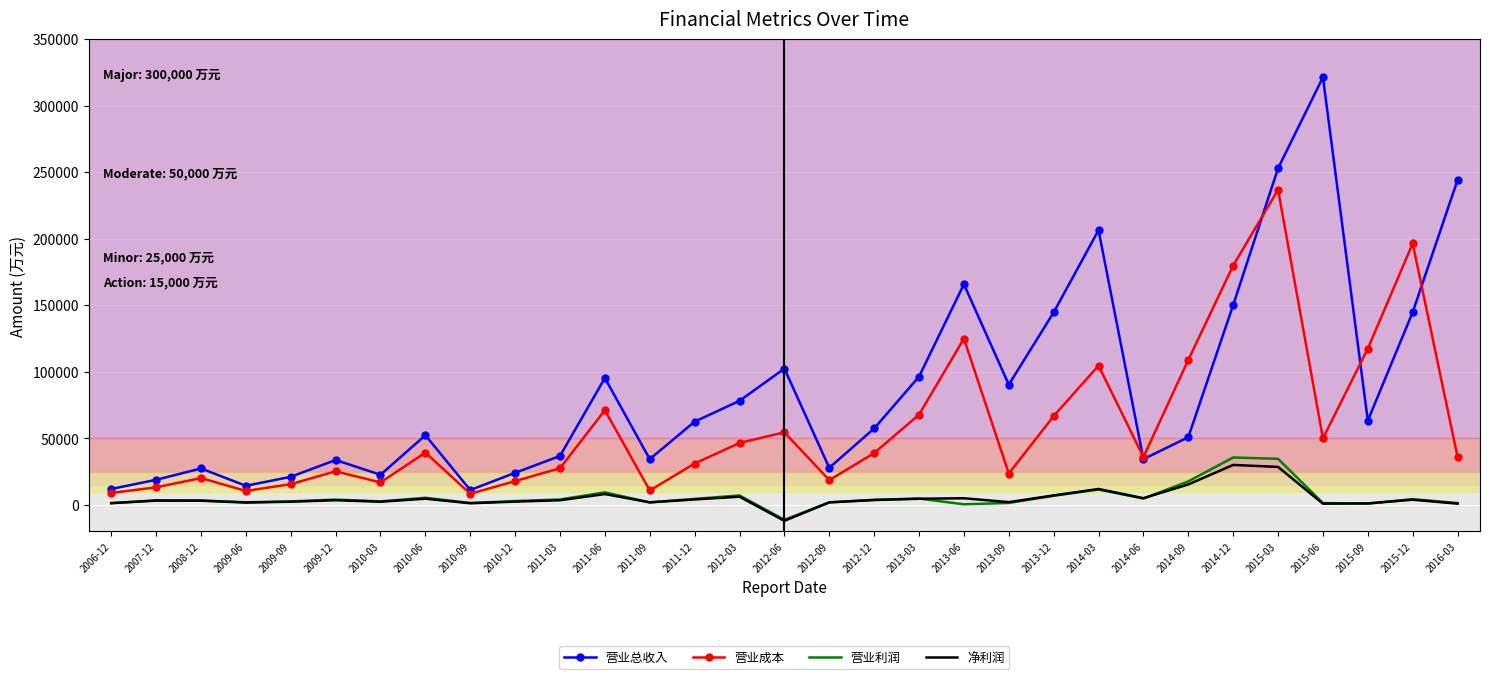

List the series in order of their peak value, lowest first.

净利润, 营业利润, 营业成本, 营业总收入